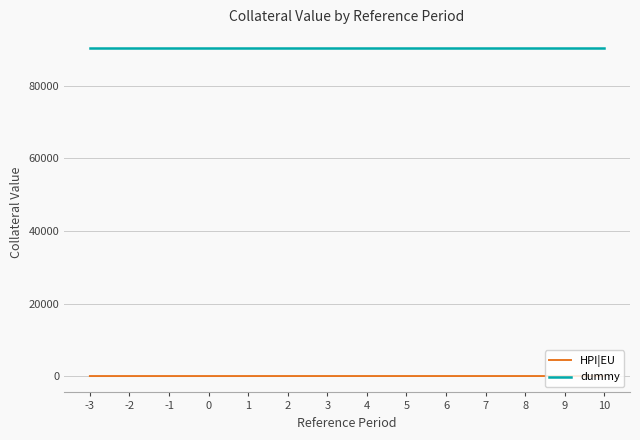

What are all the series names shown in the legend?

HPI|EU, dummy